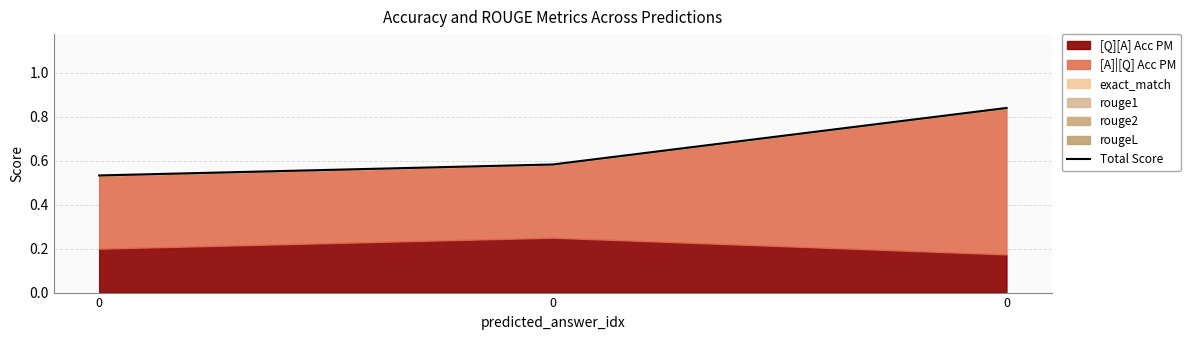

Count the values in the range 0 to 1.

3